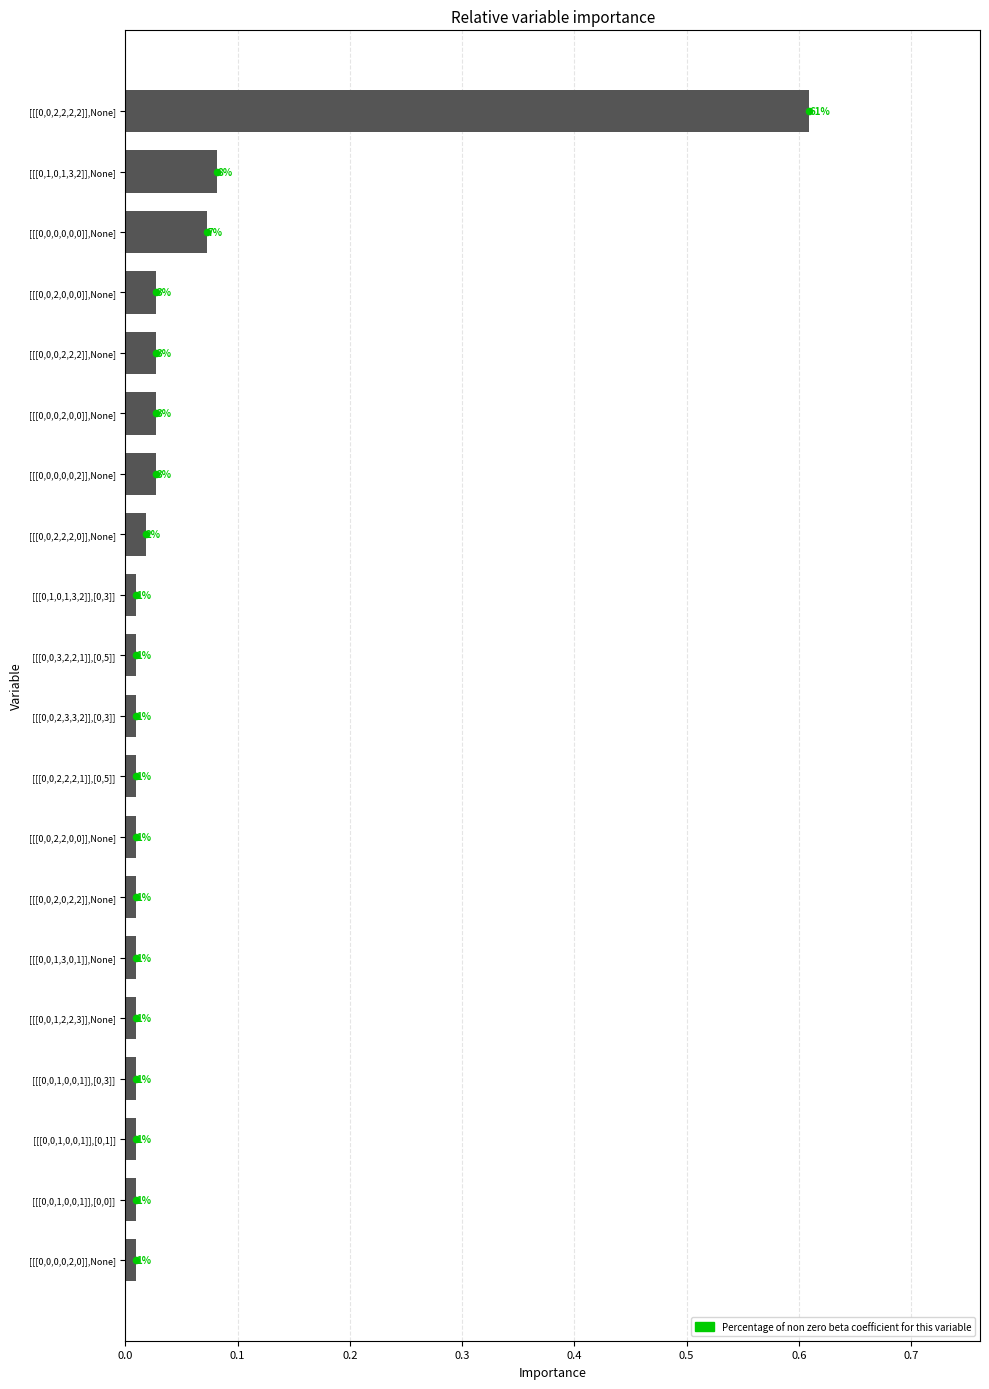

Which series has the widest spread of Y values?

Percentage of non zero beta coefficient for this variable